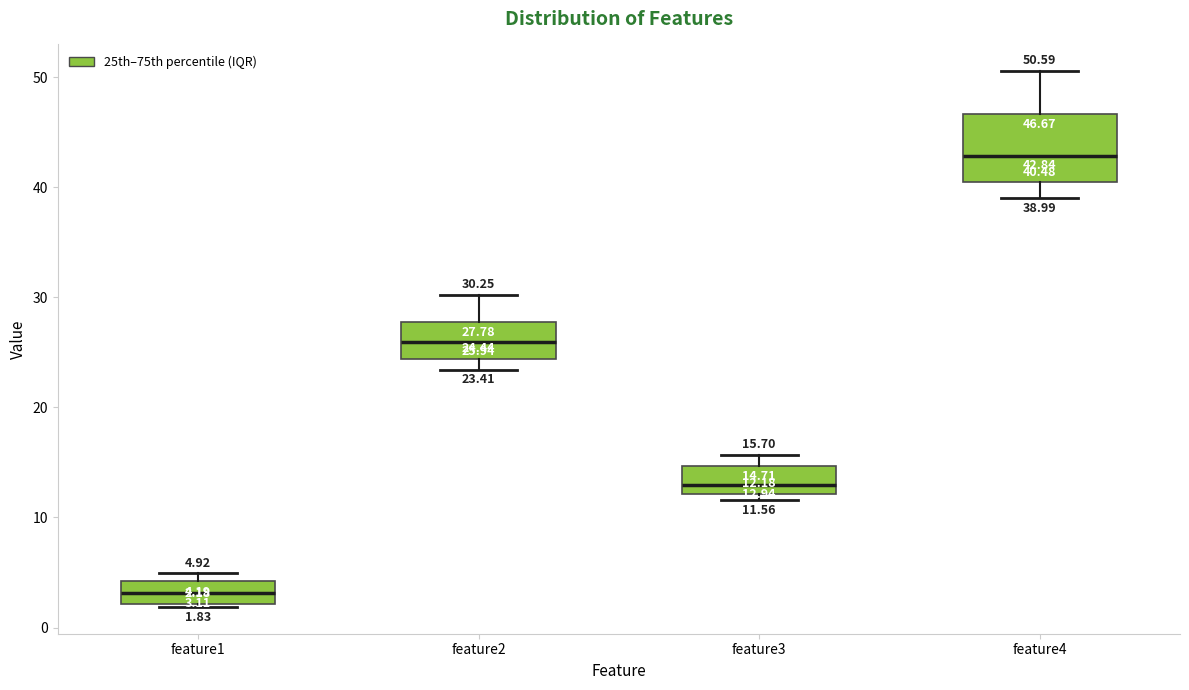

Comparing the boxes themselves (not the whiskers), which one is the tallest?

feature4